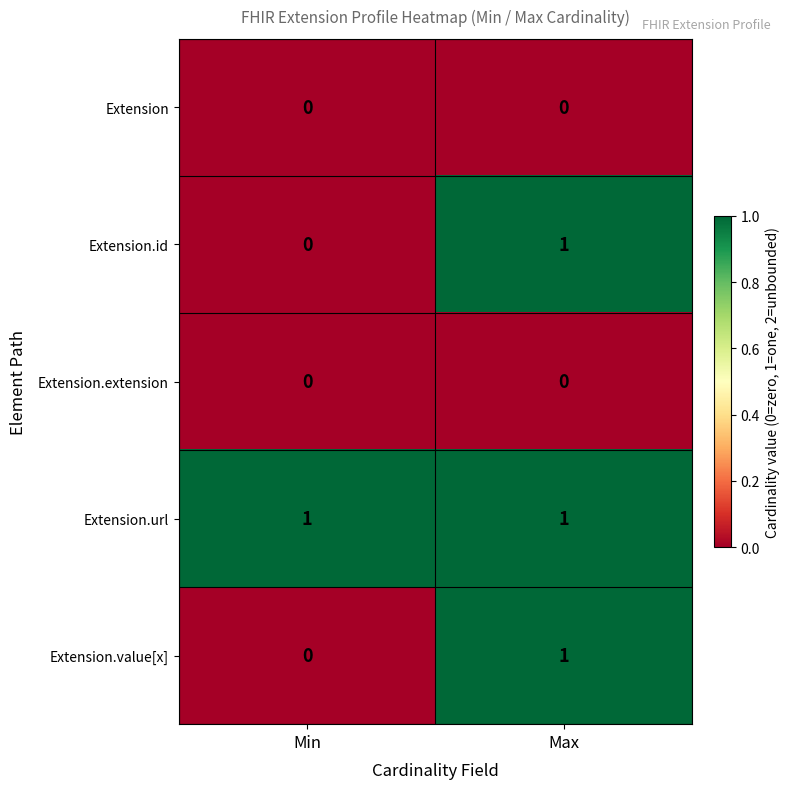

At which category is the sum across all series the highest?

Max